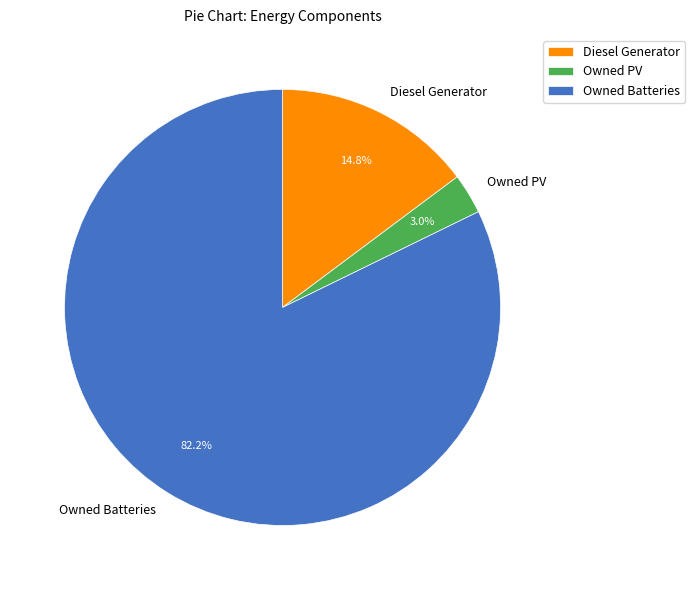

How many slices are in this pie chart?

3